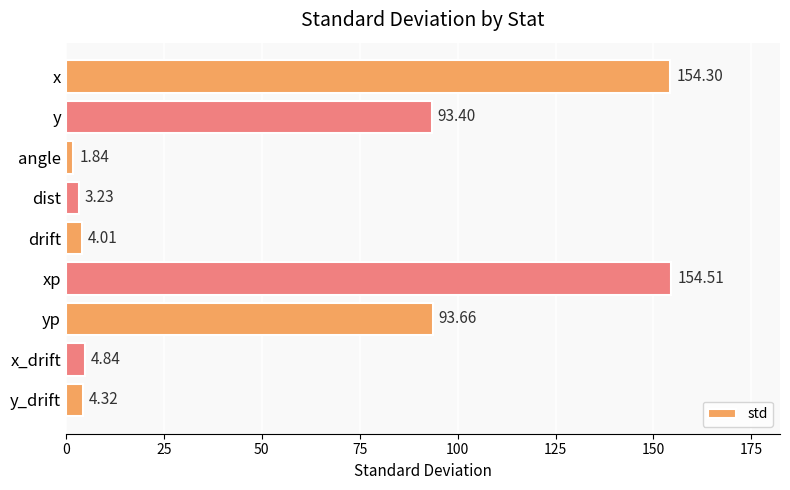

Where is the data nearest to the value 78?

y